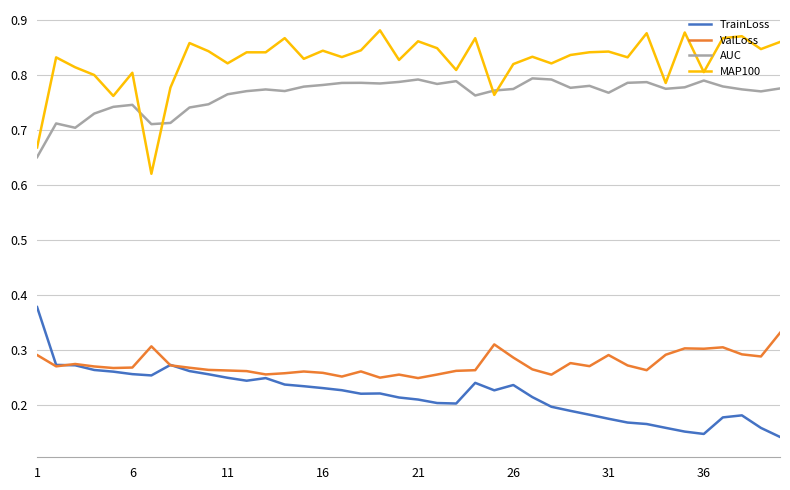

Which series has the largest total across all categories?

MAP100